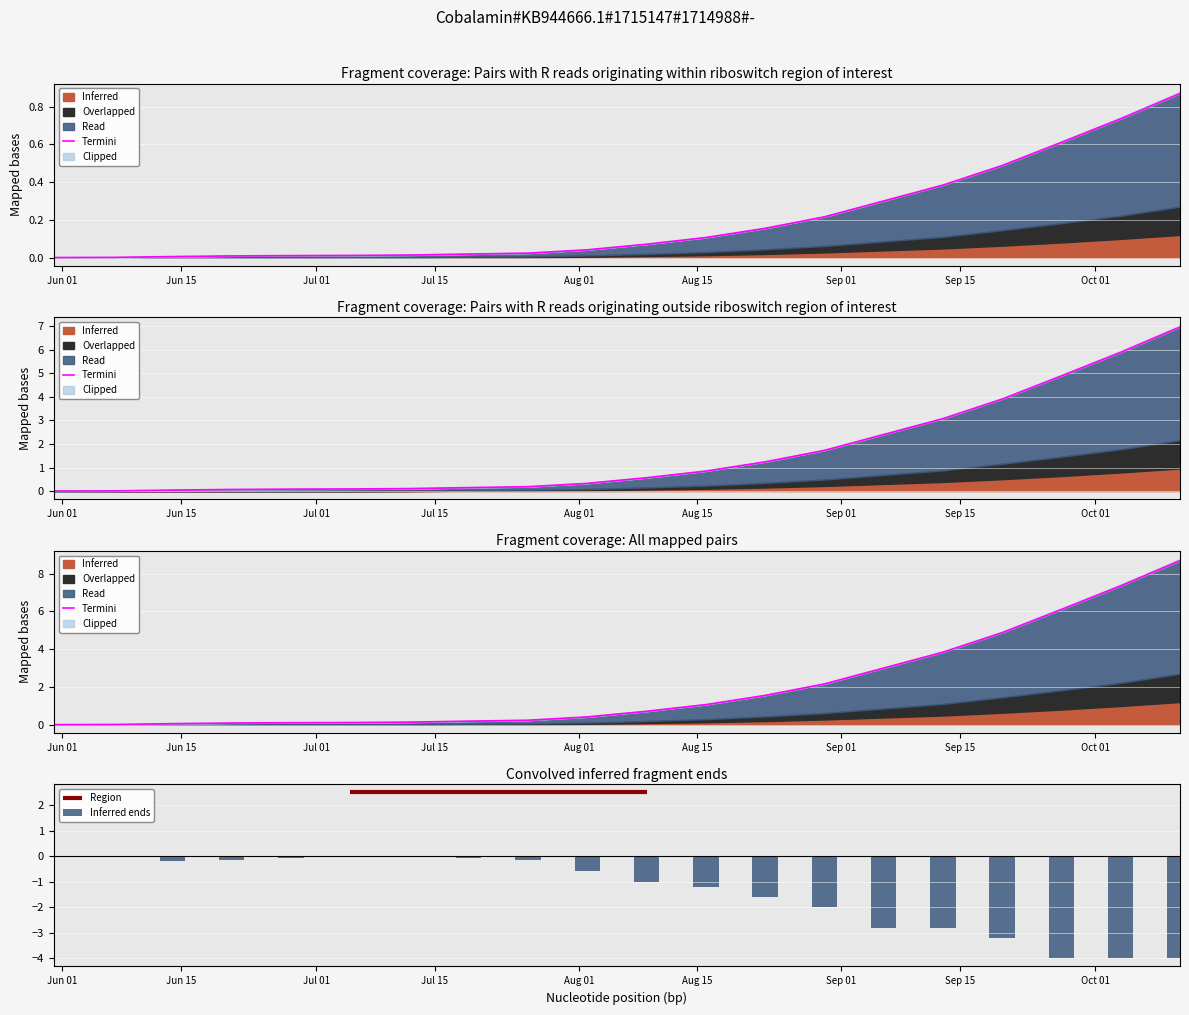

What is the sum of all Inferred ends values?

-28.0